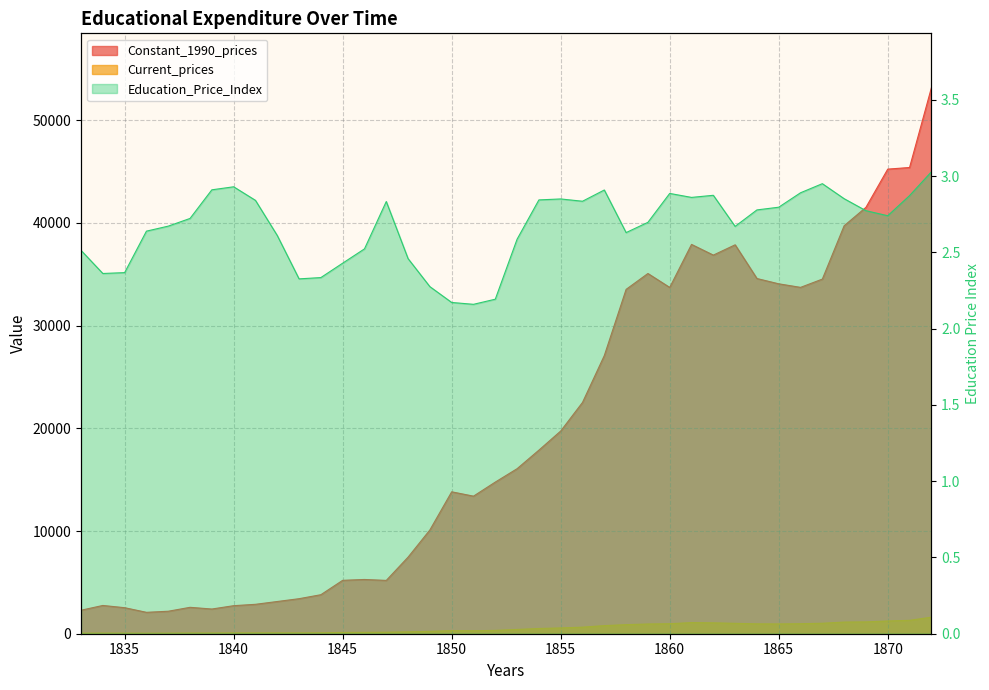

In Education_Price_Index, how many points are lower than both neighbors (excluding endpoints)?

8